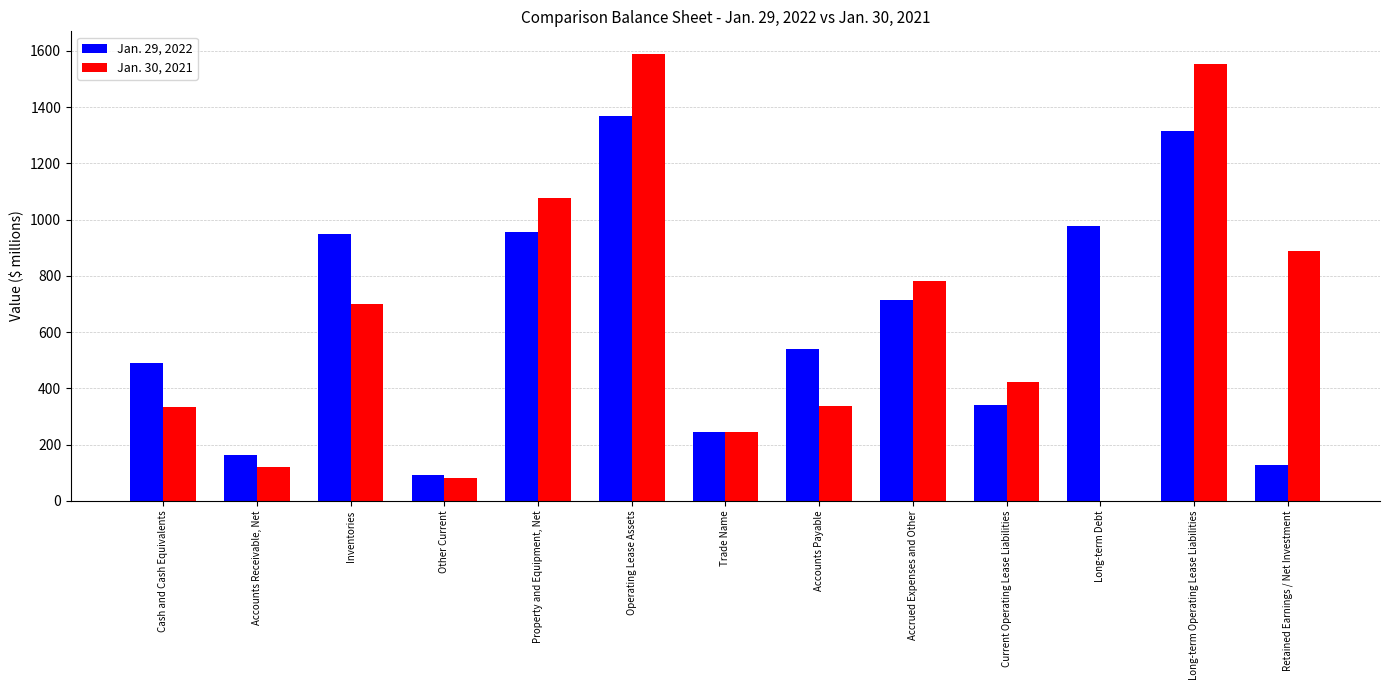

What is the maximum value for Jan. 29, 2022?

1369